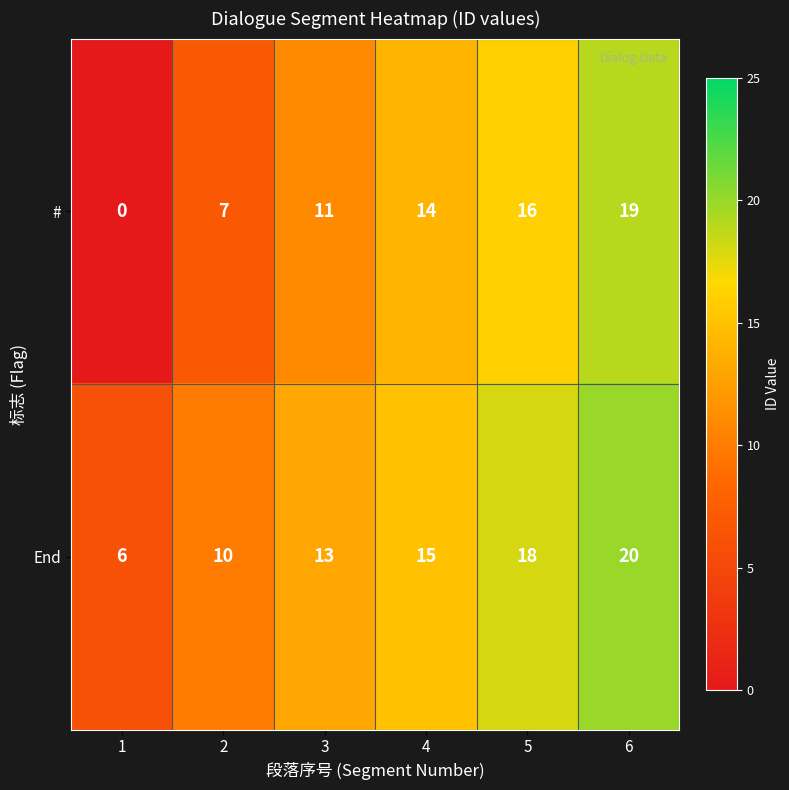

Where is End nearest to the value 13?

3